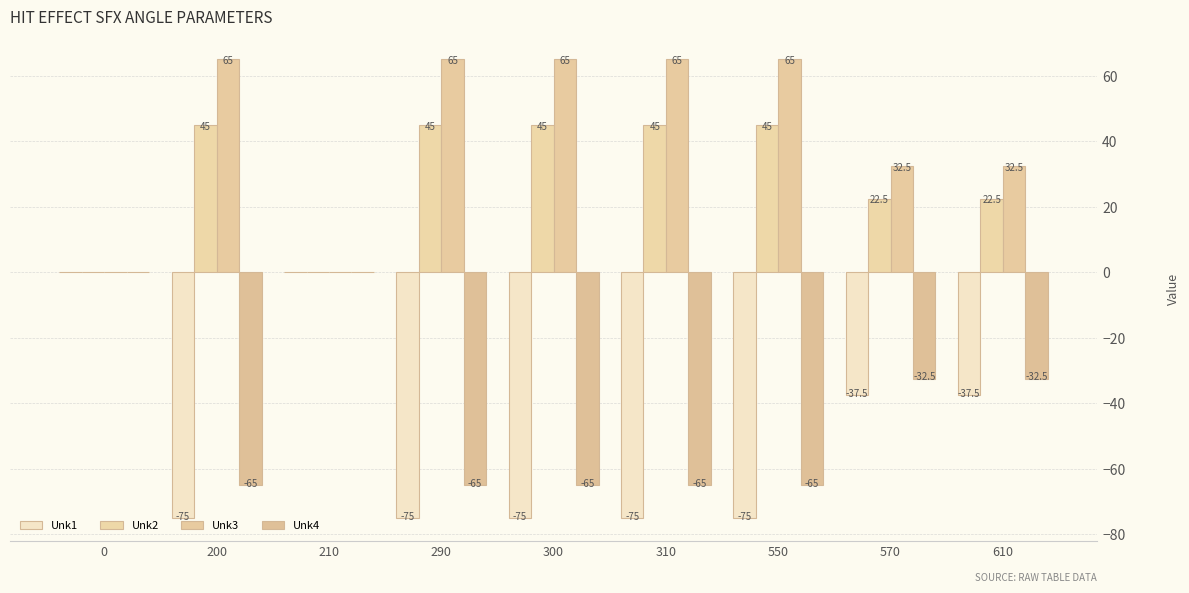

What is the value of the Unk2 bar at the 5th from the left?

45.0